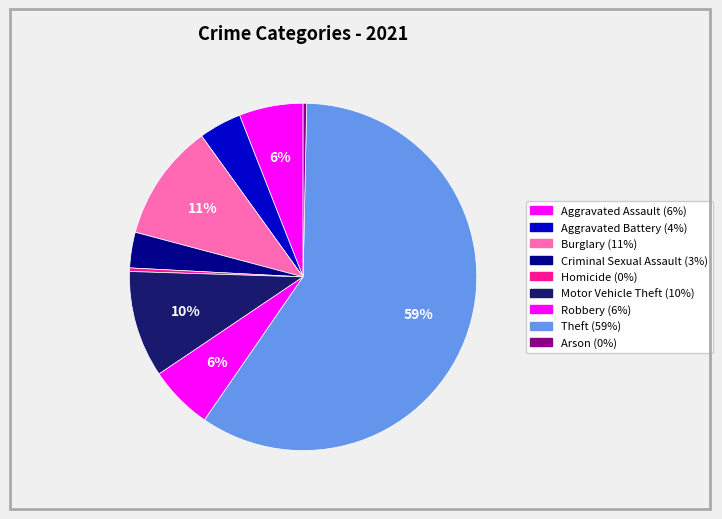

How many segments does this pie chart have?

9